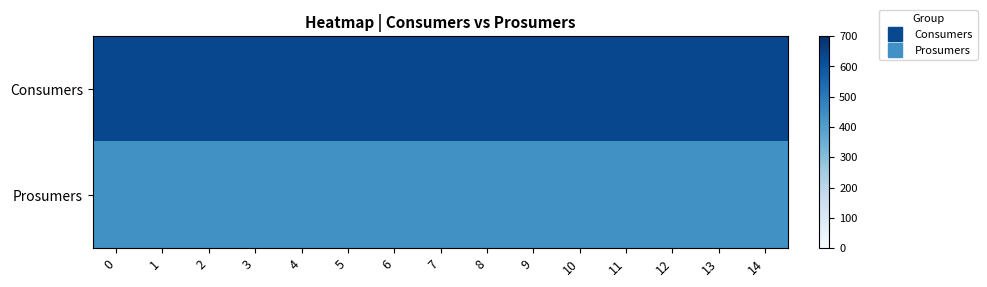

Reading left to right, list all the values displayed in this chart.

Consumers: 0=635	1=635	2=635	3=635	4=635	5=635	6=635	7=635	8=635	9=635	10=635	11=635	12=635	13=635	14=635
Prosumers: 0=440	1=440	2=440	3=440	4=440	5=440	6=440	7=440	8=440	9=440	10=440	11=440	12=440	13=440	14=440